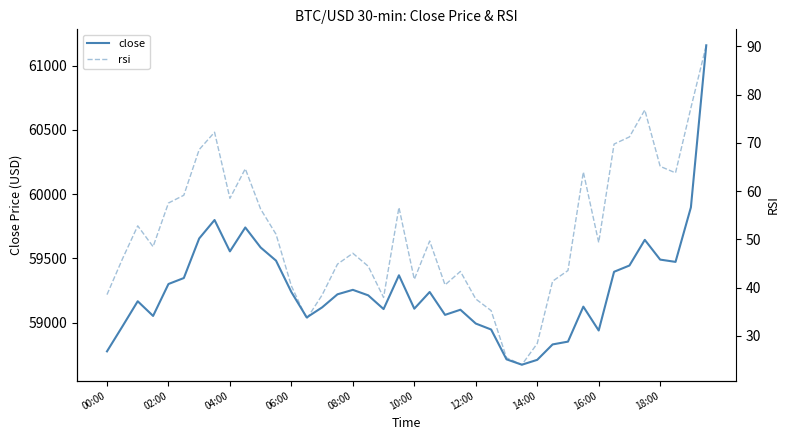

What is the value of the close point at the 16th from the left?

59220.0